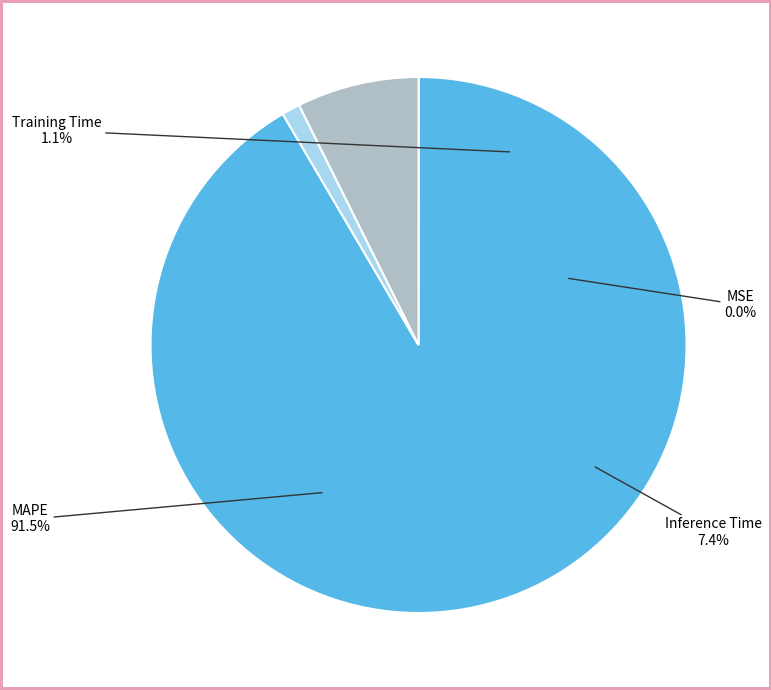

Which category has the smallest portion of the pie?

MSE